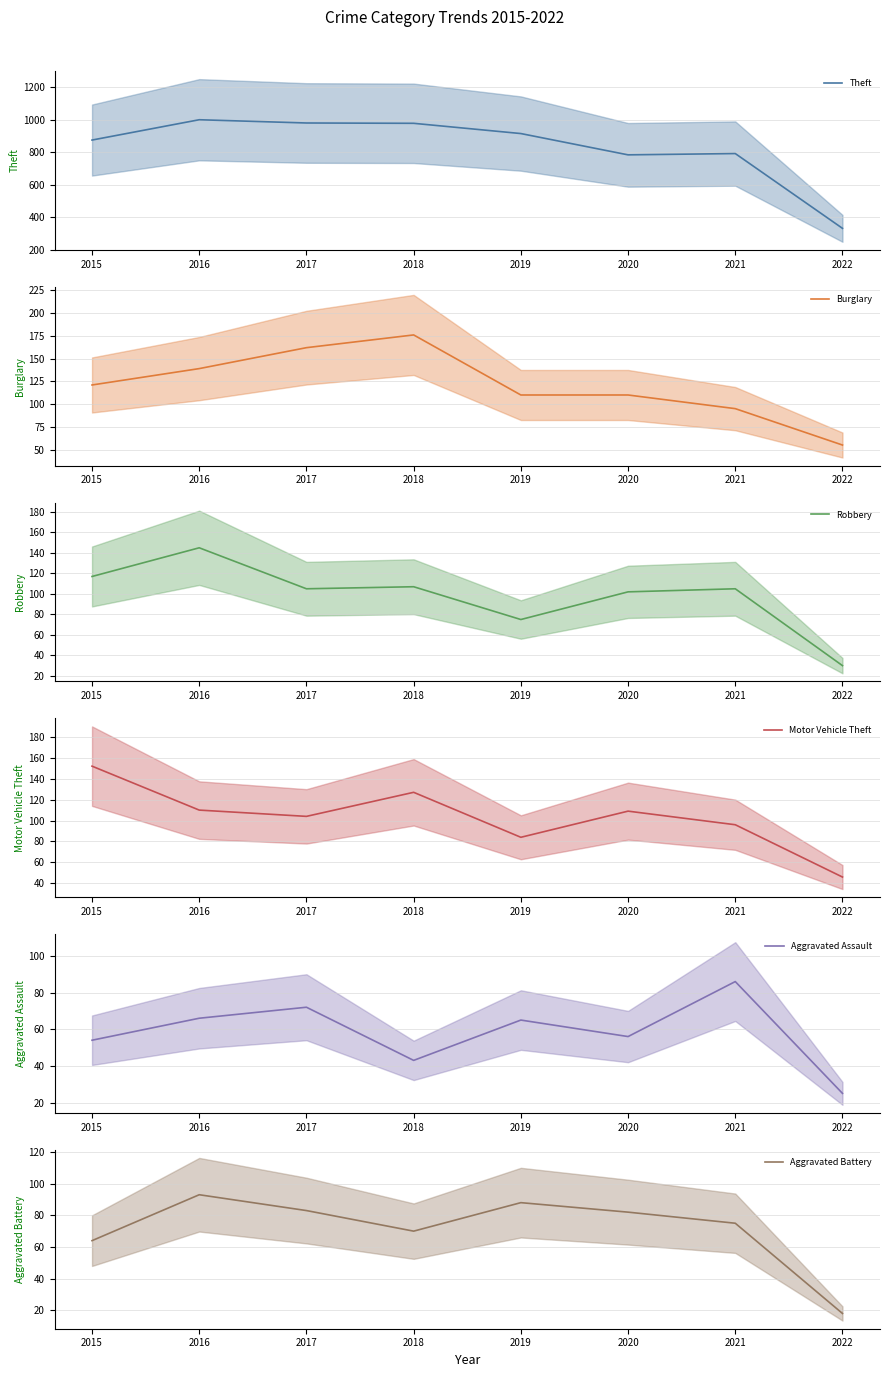

What is the sum of the Burglary values at 2018 and 2019?

286